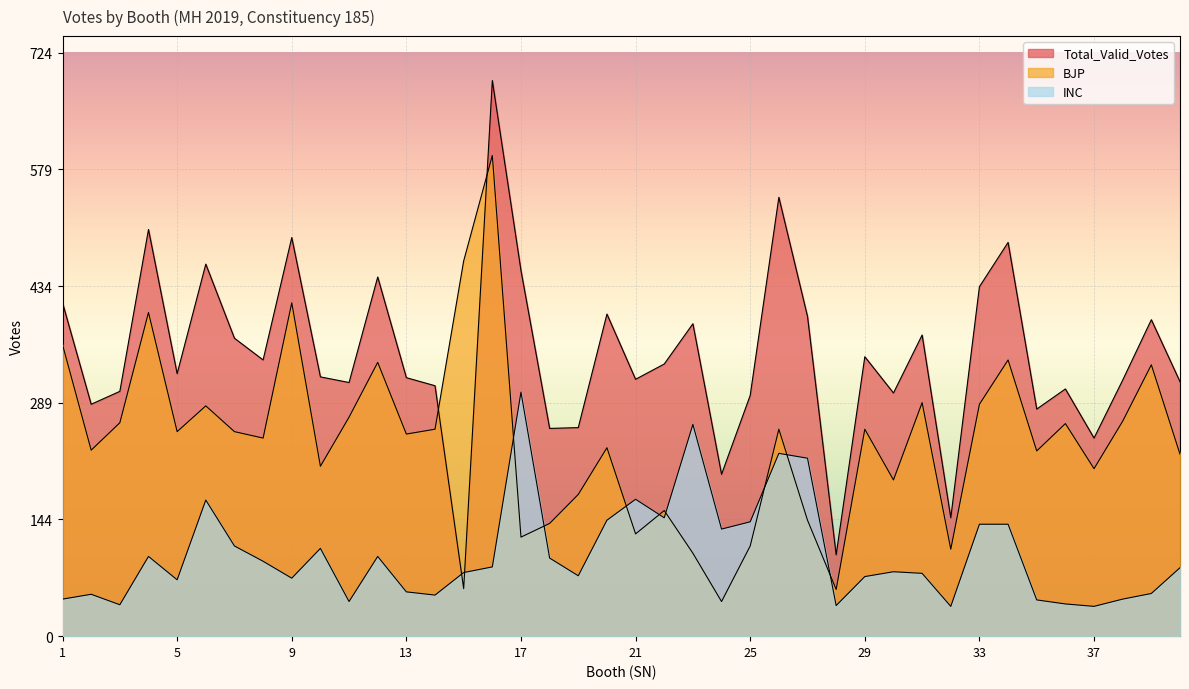

How many intersections are there between BJP and INC?

8